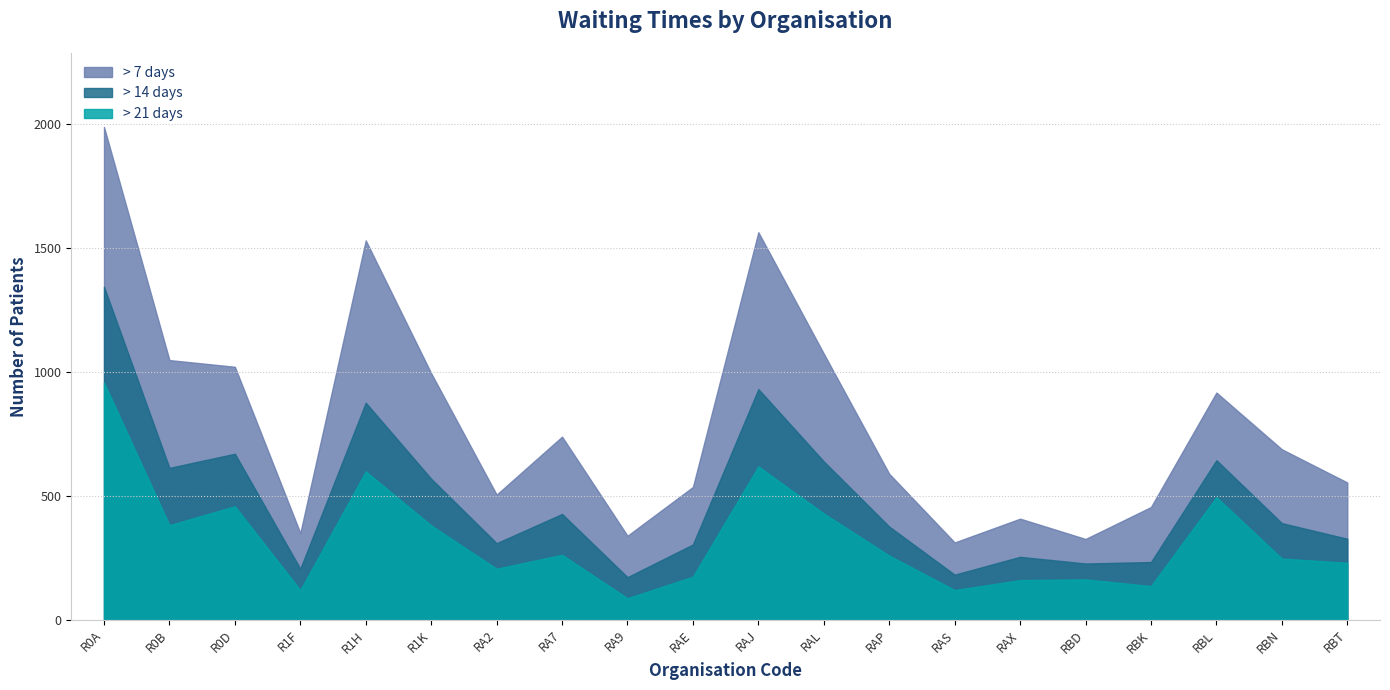

List the series in order of their peak value, lowest first.

> 21 days, > 14 days, > 7 days